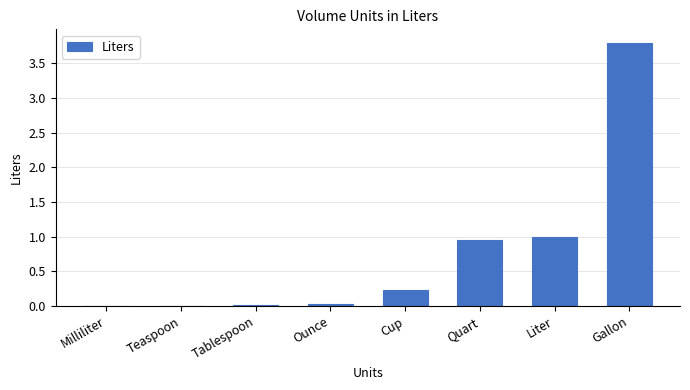

What is the sum of all values?

6.0